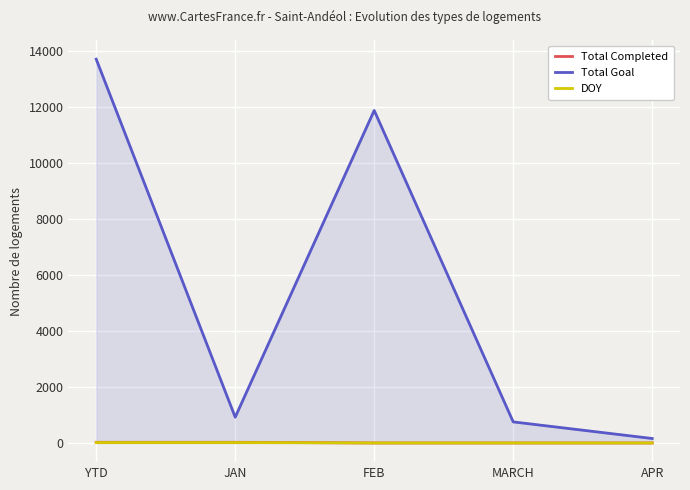

Does the chart display data point markers on the line(s)?

No